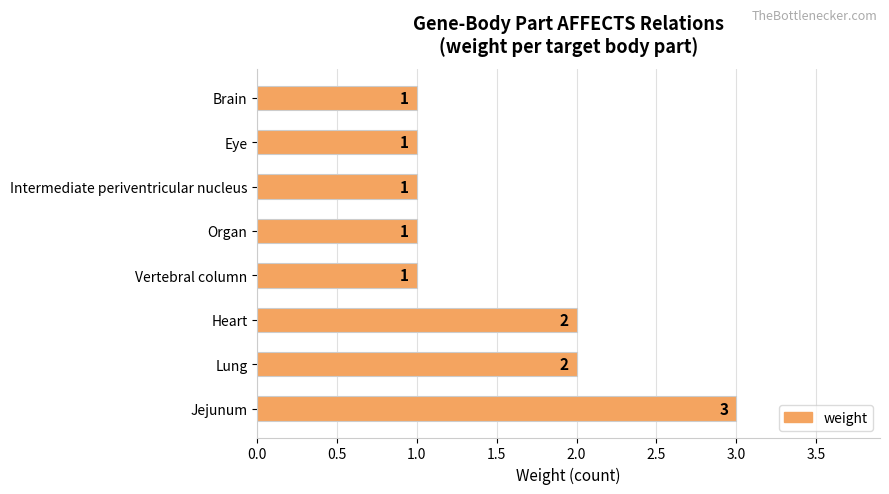

Are the bars grouped side by side (vs. stacked)?

No